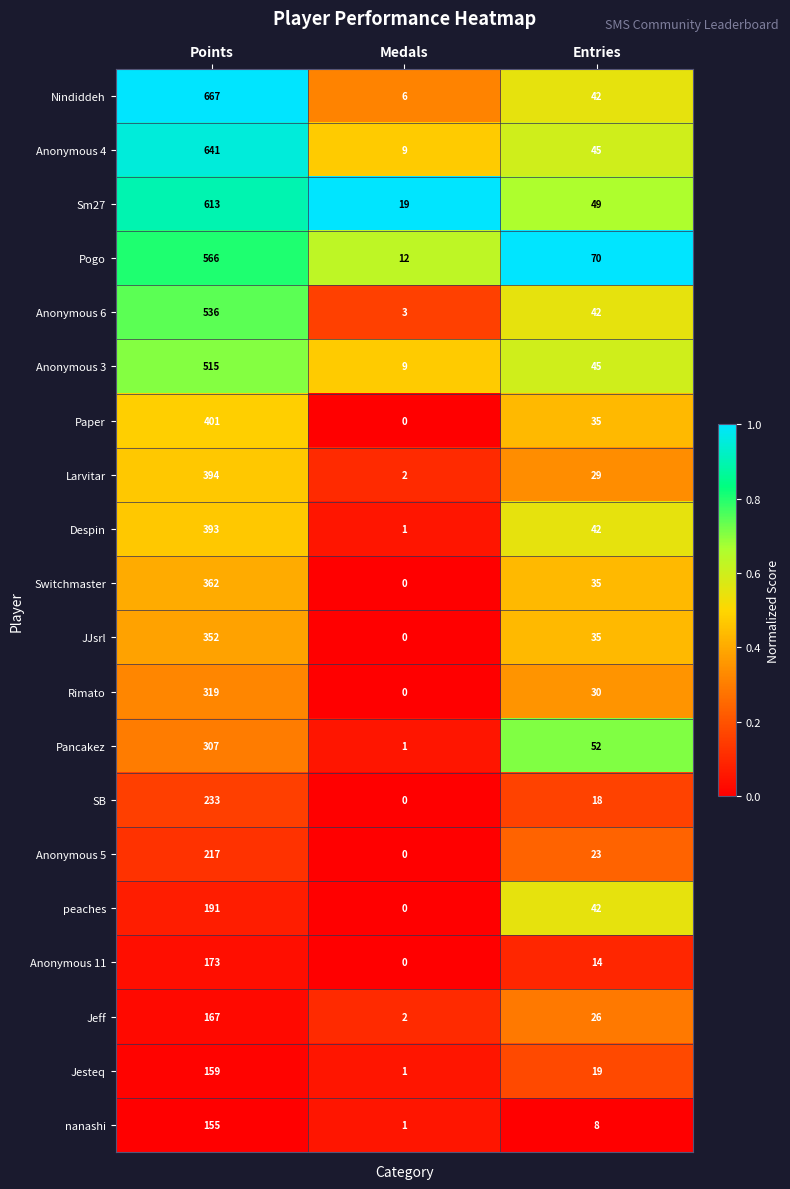

At which label does Nindiddeh first exceed 42?

Points